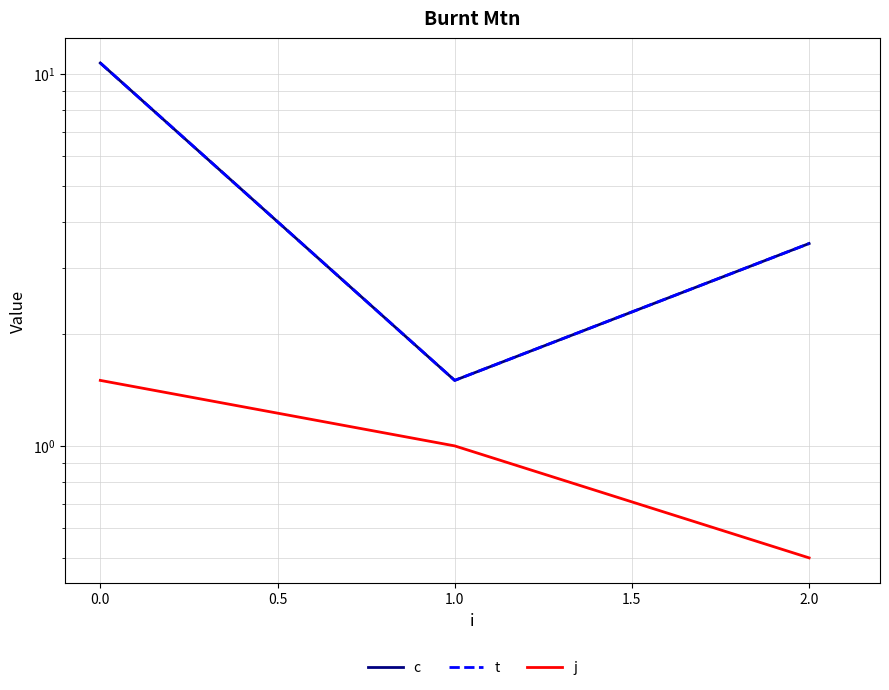

Rank the series at 1.0 from highest to lowest value.

c, t, j